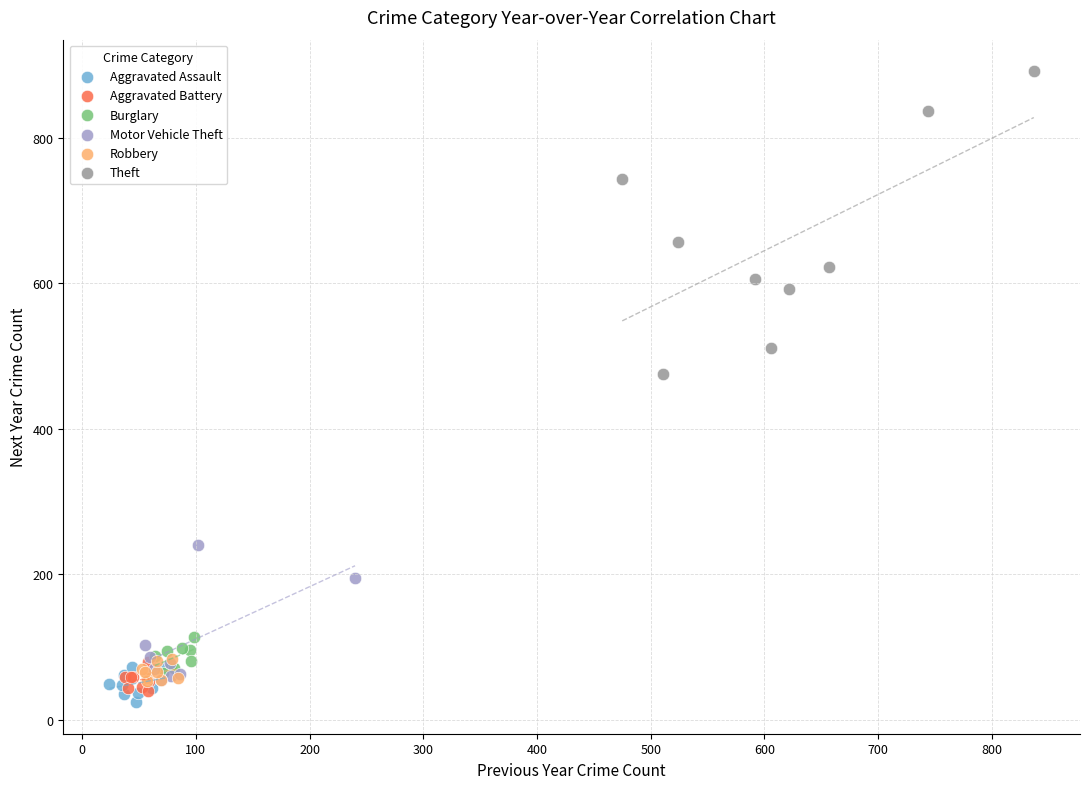

Which series reaches the maximum Y coordinate?

Theft